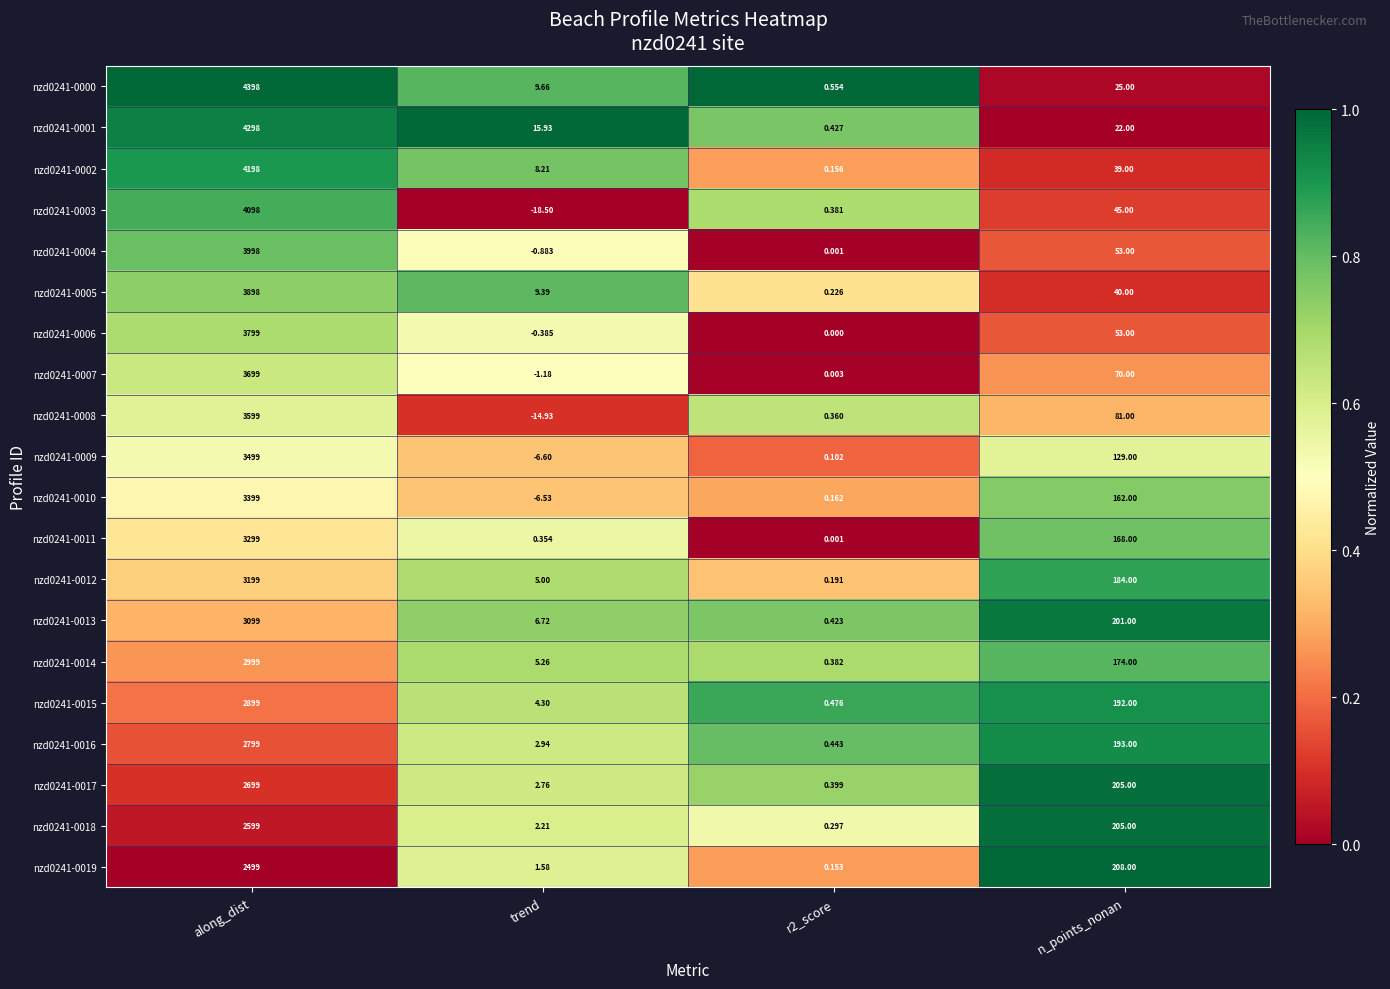

Which series has the largest range (max minus min)?

nzd0241-0000